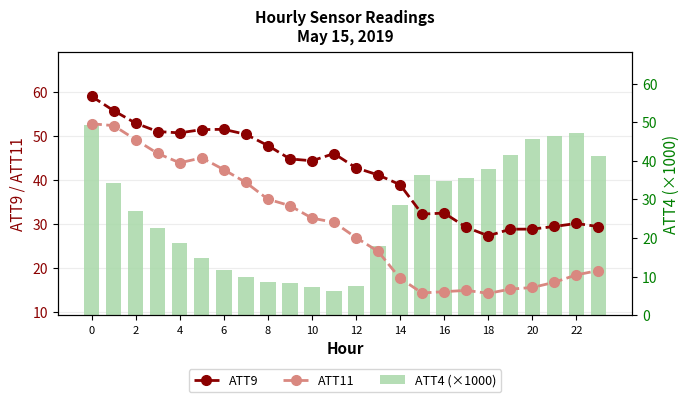

What is the label of the 18th bar from the left?

17